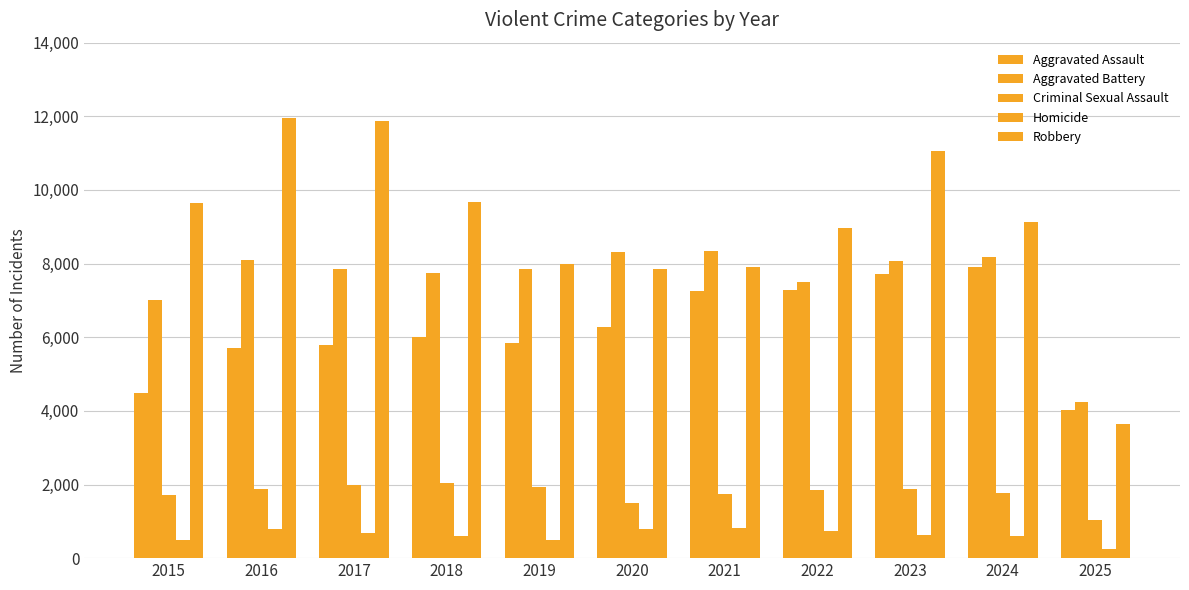

Is it true that Aggravated Assault equals 6265 at 2020?

True